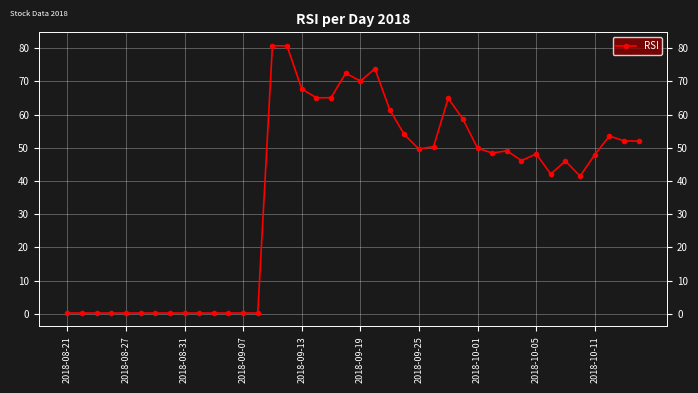

Which category has the lowest value across all series?

2018-08-21